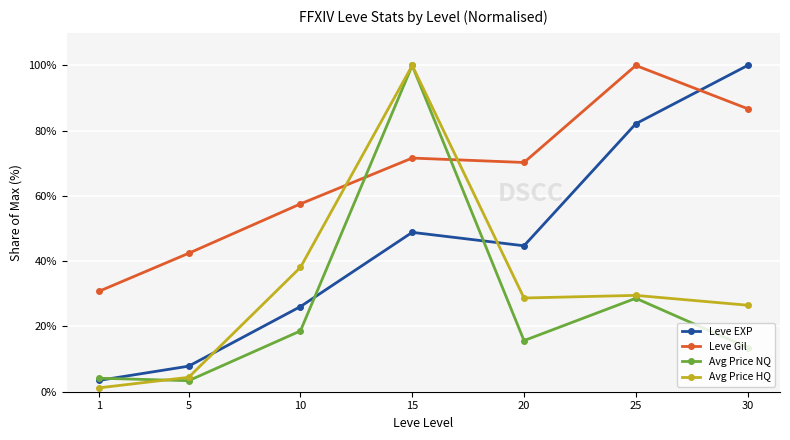

Where do Leve Gil and Avg Price HQ first cross each other?

10 and 15